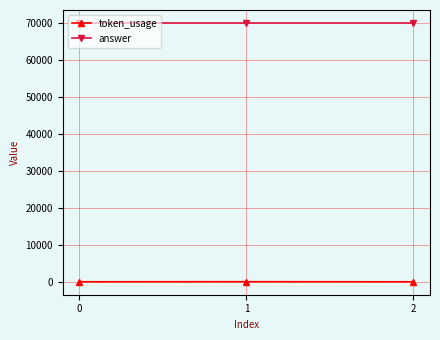

Which series has the largest total across all categories?

answer